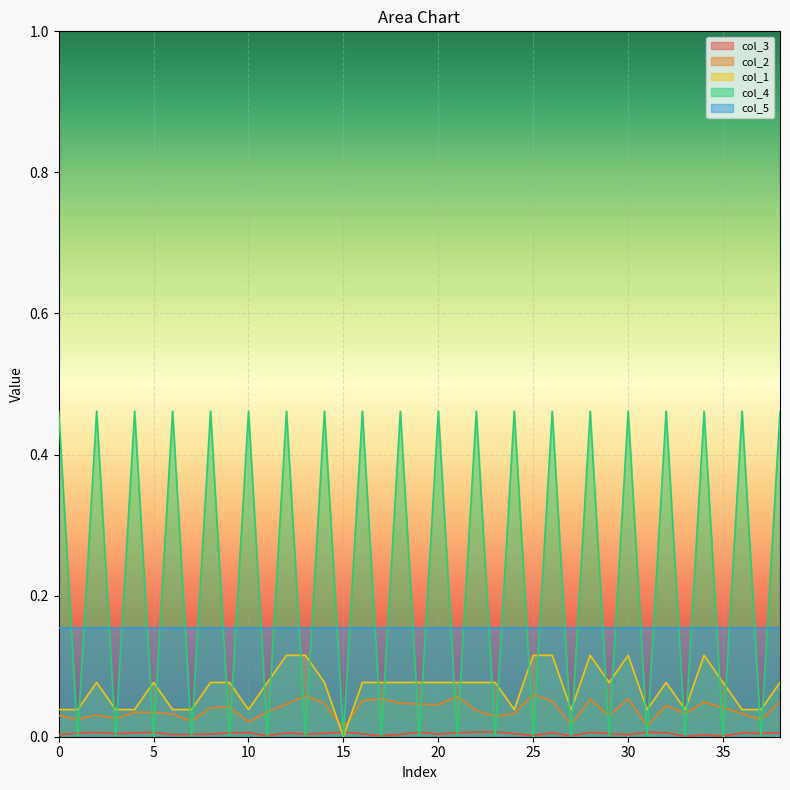

What is the difference between the second highest and minimum values in the col_4 series?

0.5